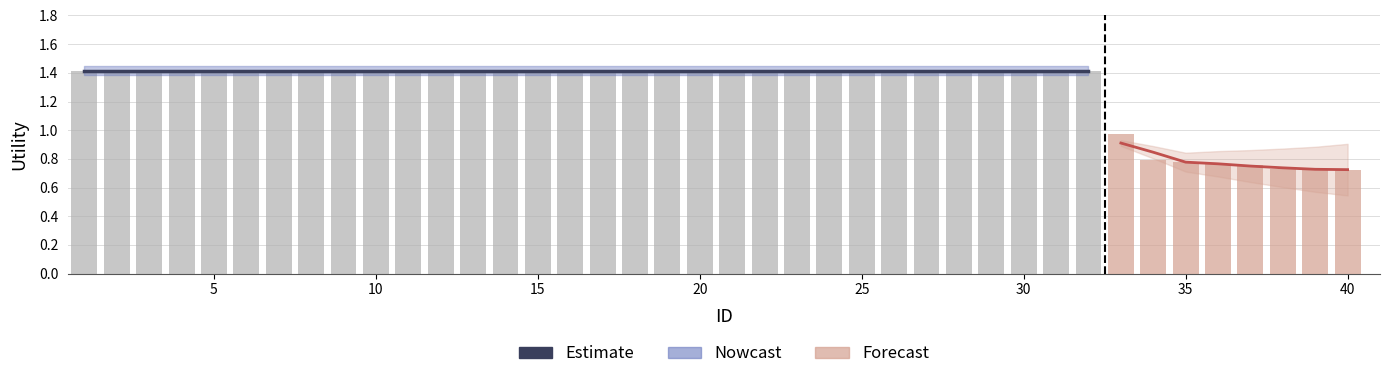

What is the maximum value shown in the chart?

1.4